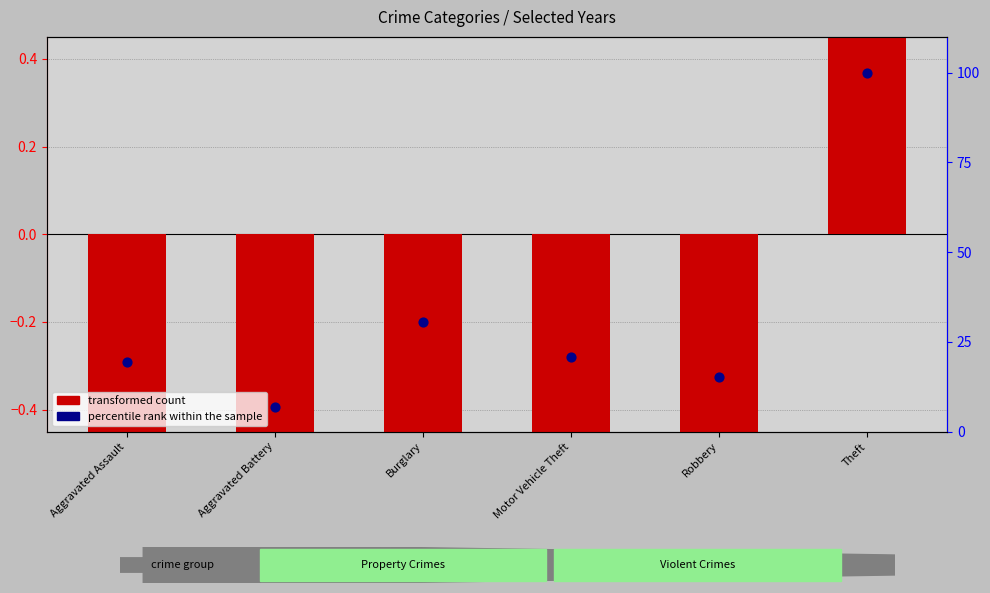

What is the change in value from Aggravated Battery to Motor Vehicle Theft?

+13.9